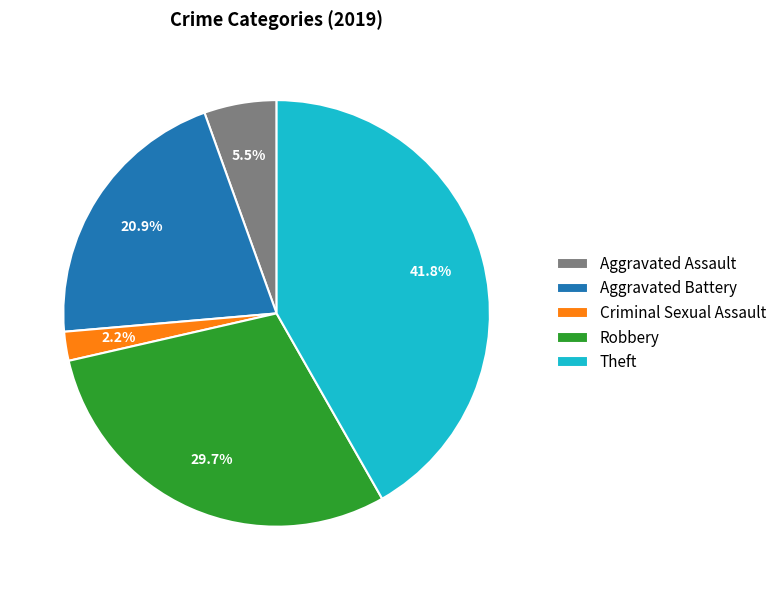

Combined, what portion of the pie is Robbery and Aggravated Assault?

35.2%